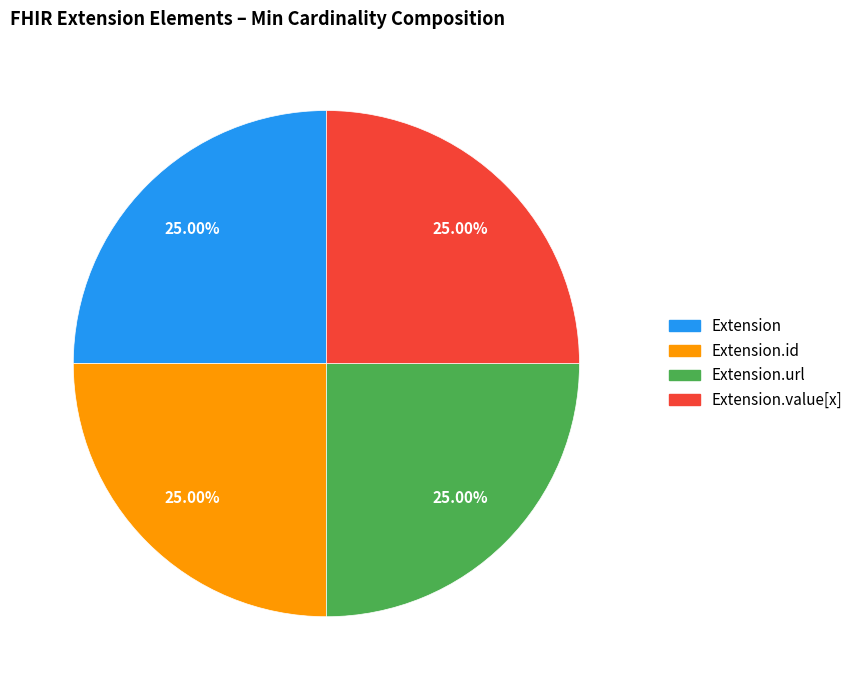

How many slices are in this pie chart?

4